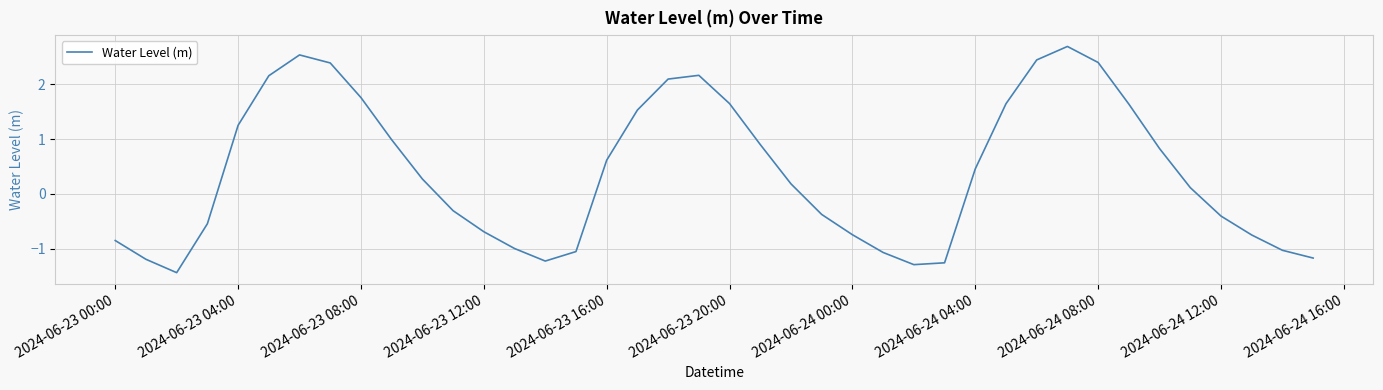

What is the difference between the maximum and minimum values?

4.1